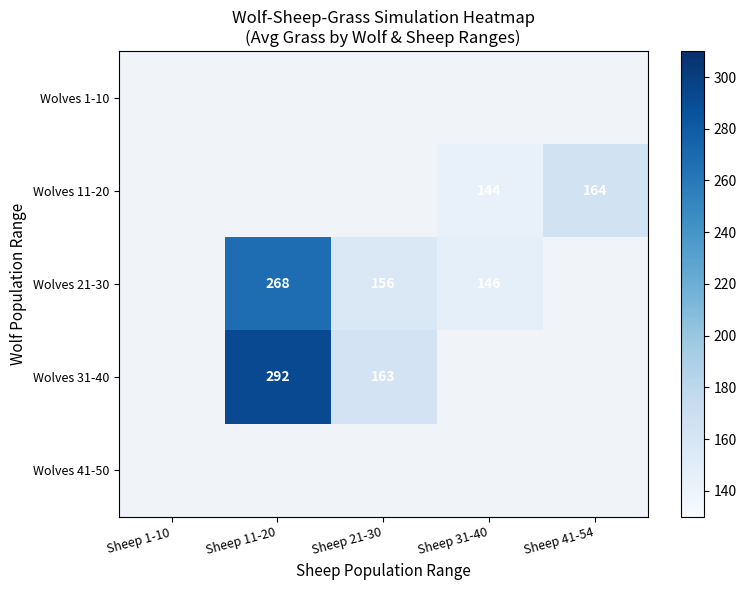

Is it true that Wolves 11-20 equals 46.4 at Sheep 31-40?

False